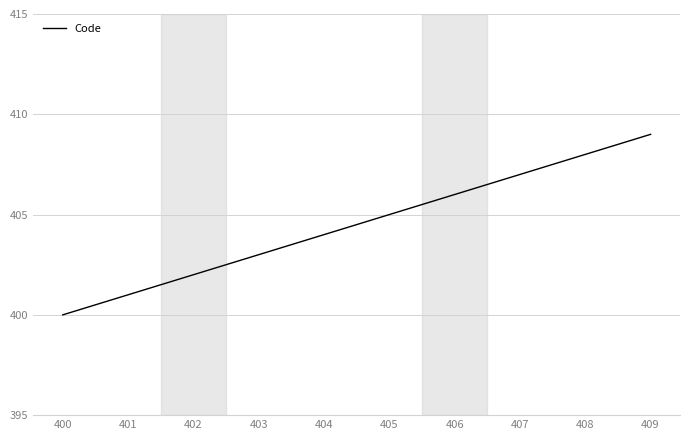

The value at 409 is 409. True or false?

True